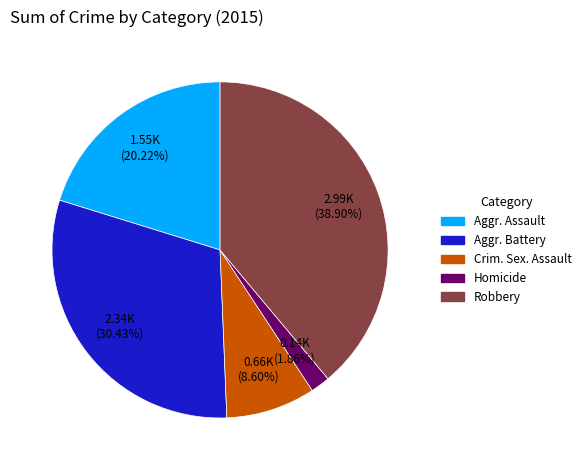

Does any single category account for the majority?

No